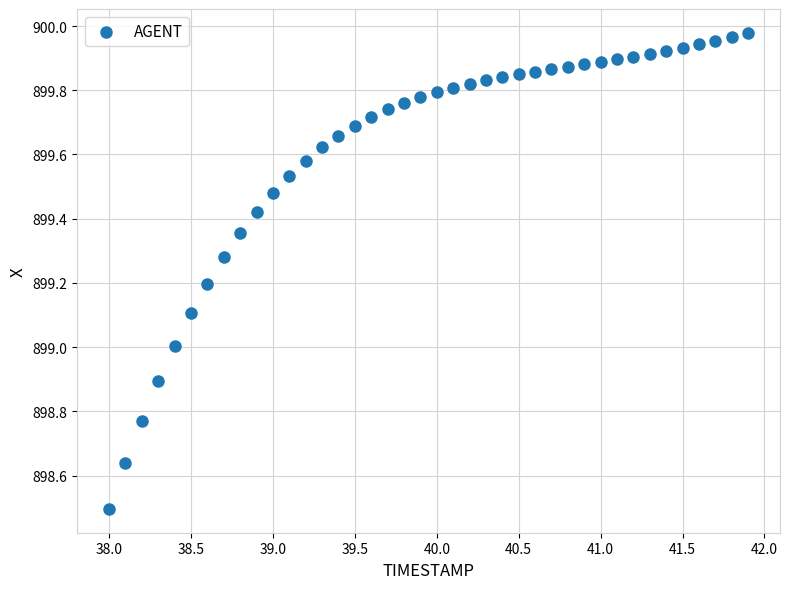

What is the range of X values (max minus min)?

3.9